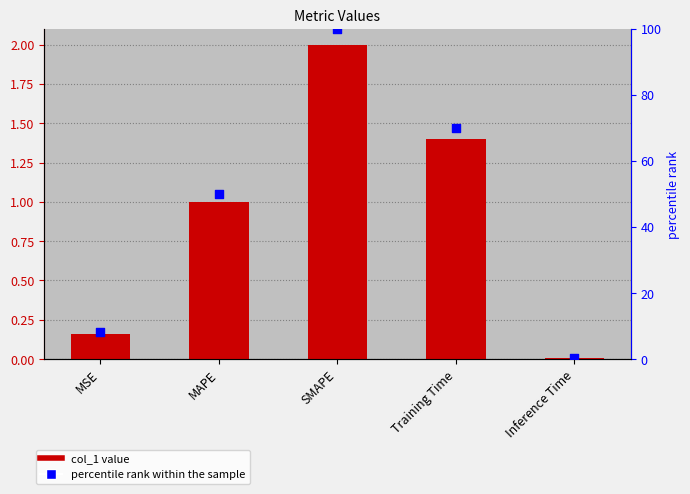

What are all the series names shown in the legend?

col_1, percentile rank within the sample